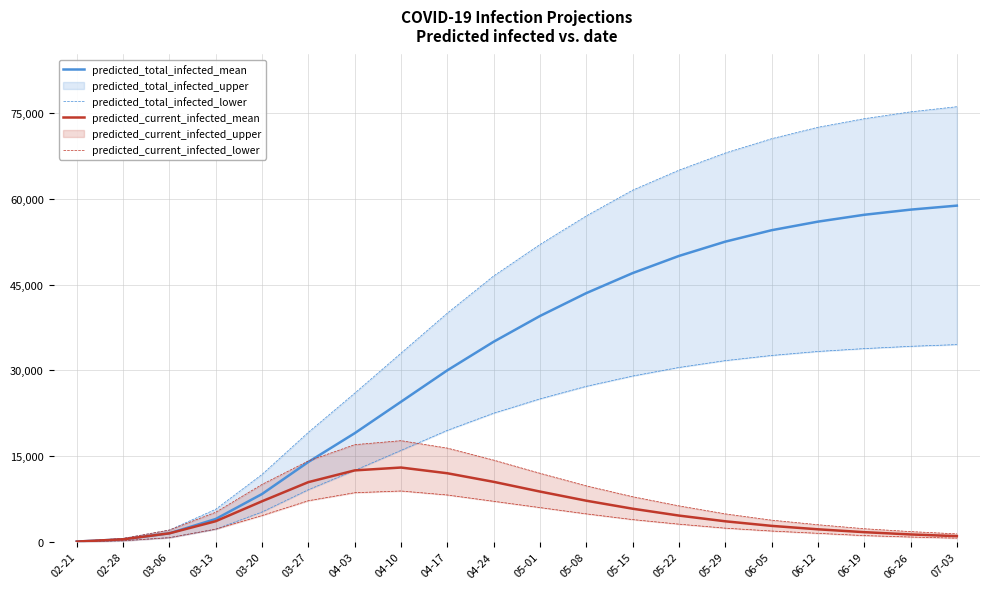

What is the label of the 2nd point from the left?

02-28